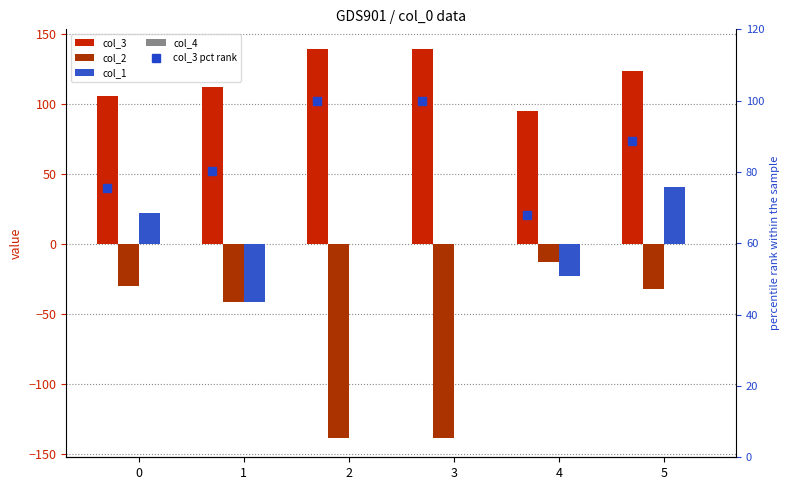

Rank the series by their maximum value, from lowest to highest.

col_2, col_4, col_1, col_3 pct rank, col_3